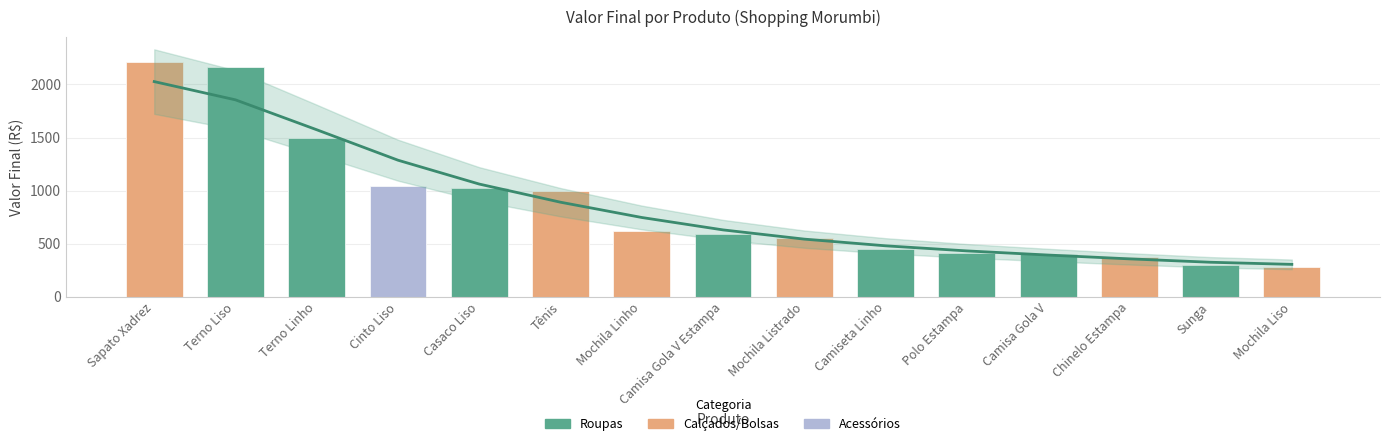

Reading left to right, transcribe all the data shown in this chart.

2027	1855	1573	1286	1061	890	746	629	542	479	431	392	356	324	304